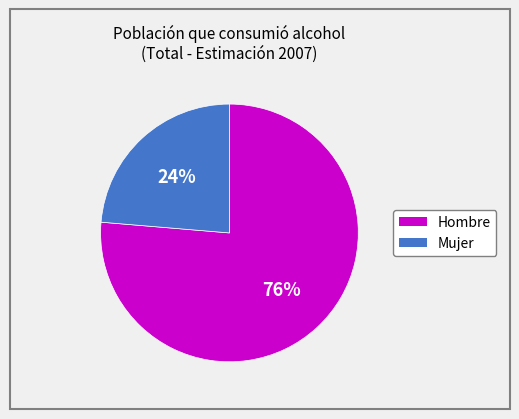

To the nearest percent, what is the combined percentage of Hombre and Mujer?

100%